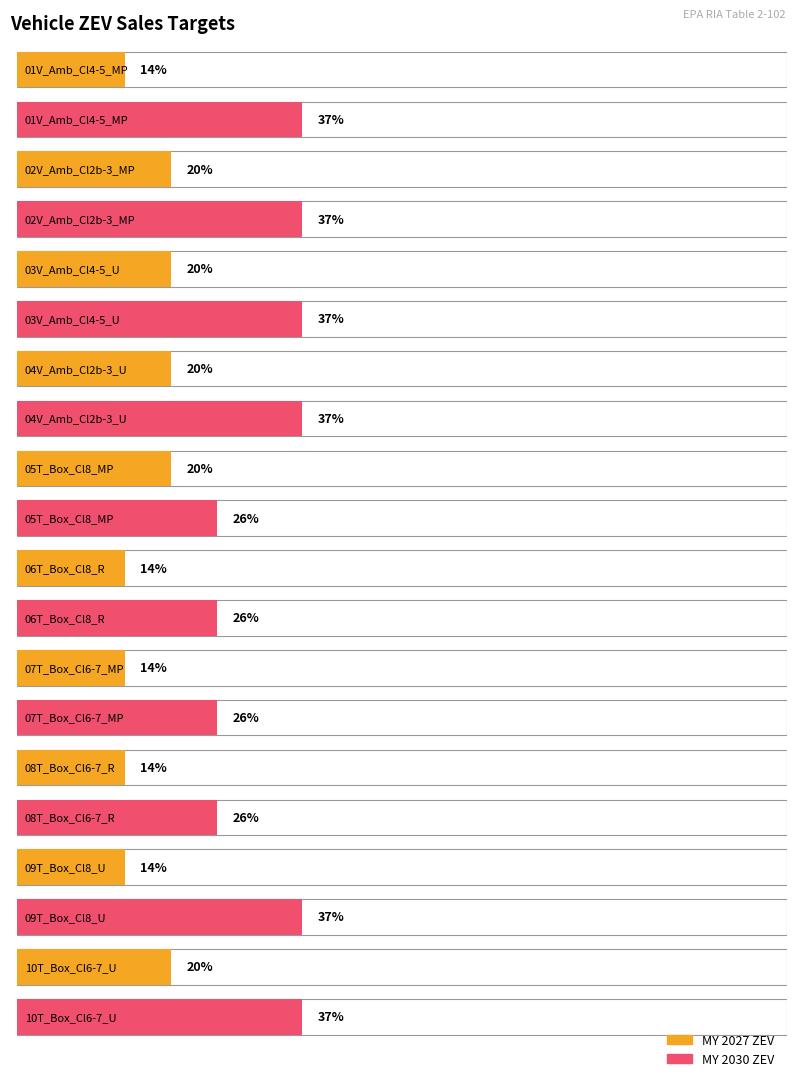

What value does the MY 2027 ZEV series have at 10T_Box_Cl6-7_U?

0.2